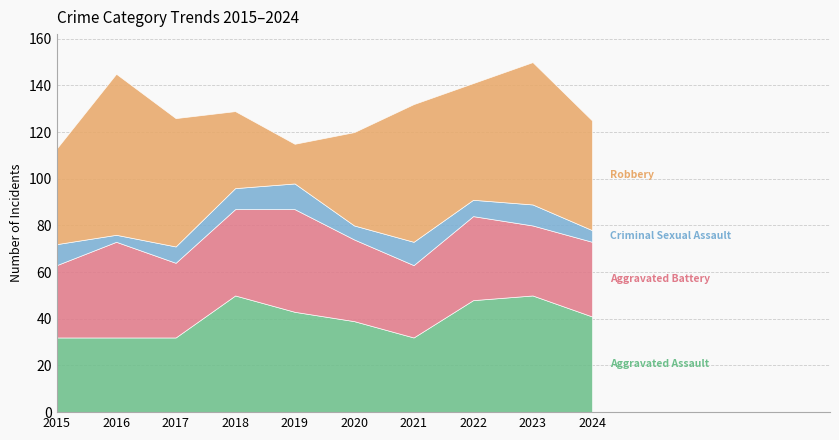

What is the difference between the maximum and second lowest values in the Aggravated Assault series?

18